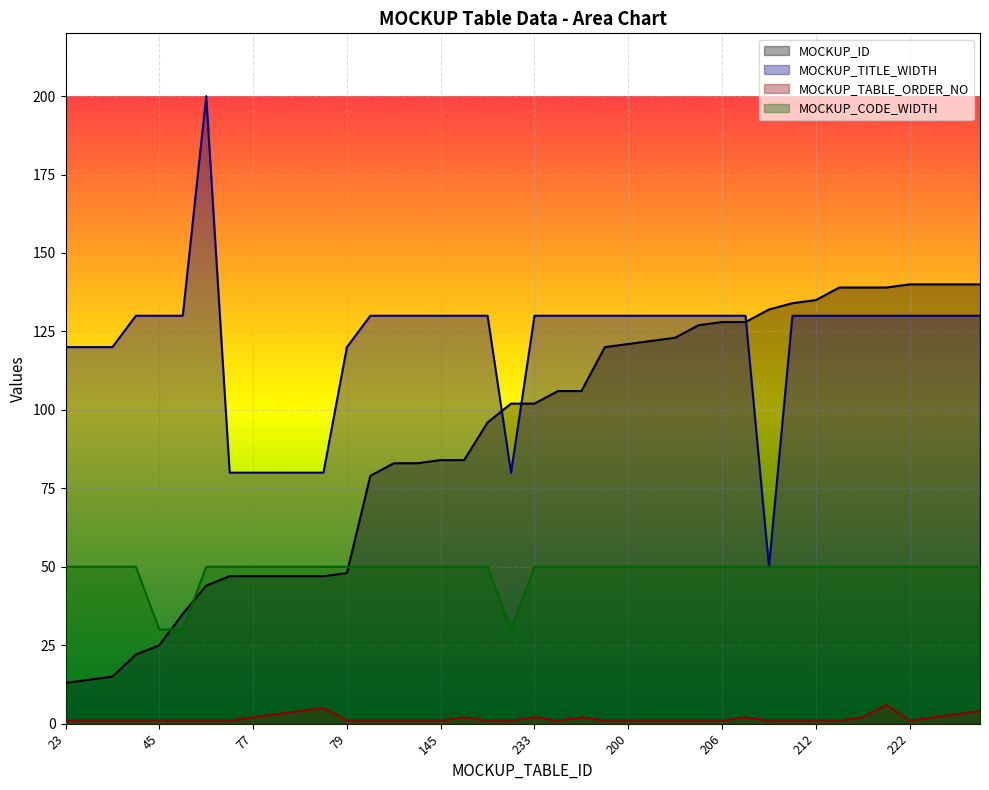

Reading left to right, list all the values displayed in this chart.

MOCKUP_ID: 23=13	24=14	26=15	38=22	45=25	50=35	73=44	76=47	77=47	78=47	268=47	281=47	79=48	132=79	138=83	142=83	145=84	270=84	159=96	167=102	233=102	181=106	182=106	199=120	200=121	201=122	202=123	205=127	206=128	269=128	210=132	211=134	212=135	217=139	218=139	272=139	222=140	223=140	224=140	225=140
MOCKUP_TITLE_WIDTH: 23=120	24=120	26=120	38=130	45=130	50=130	73=200	76=80	77=80	78=80	268=80	281=80	79=120	132=130	138=130	142=130	145=130	270=130	159=130	167=80	233=130	181=130	182=130	199=130	200=130	201=130	202=130	205=130	206=130	269=130	210=50	211=130	212=130	217=130	218=130	272=130	222=130	223=130	224=130	225=130
MOCKUP_TABLE_ORDER_NO: 23=1	24=1	26=1	38=1	45=1	50=1	73=1	76=1	77=2	78=3	268=4	281=5	79=1	132=1	138=1	142=1	145=1	270=2	159=1	167=1	233=2	181=1	182=2	199=1	200=1	201=1	202=1	205=1	206=1	269=2	210=1	211=1	212=1	217=1	218=2	272=6	222=1	223=2	224=3	225=4
MOCKUP_CODE_WIDTH: 23=50	24=50	26=50	38=50	45=30	50=30	73=50	76=50	77=50	78=50	268=50	281=50	79=50	132=50	138=50	142=50	145=50	270=50	159=50	167=30	233=50	181=50	182=50	199=50	200=50	201=50	202=50	205=50	206=50	269=50	210=50	211=50	212=50	217=50	218=50	272=50	222=50	223=50	224=50	225=50